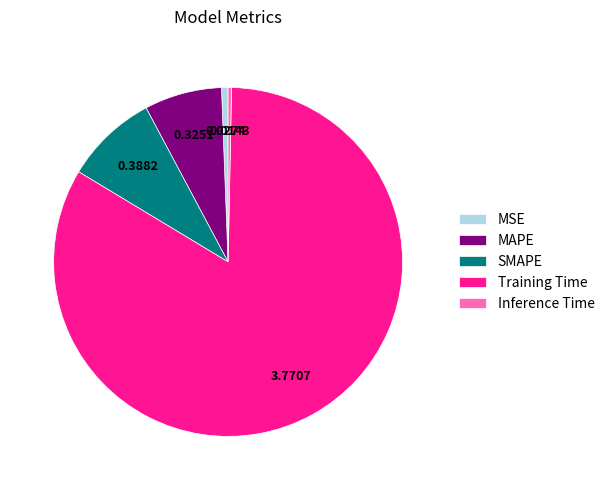

Is there a majority slice in this chart?

Yes